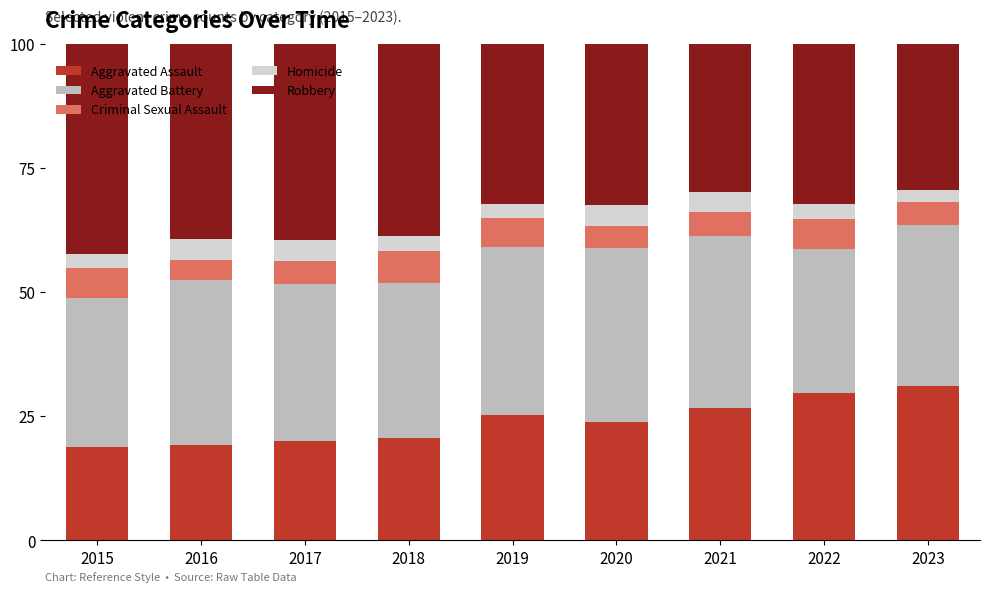

How many distinct data groups are displayed?

5